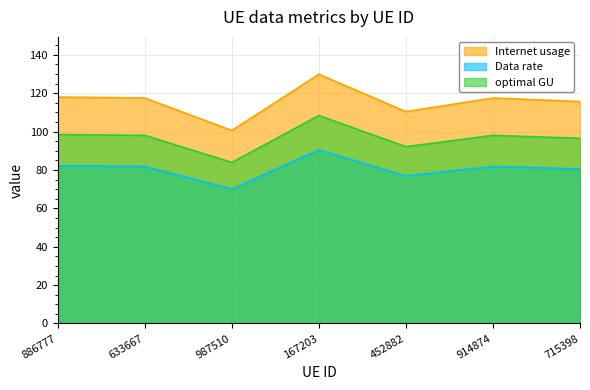

How many interior local valleys does the Data rate series have?

2